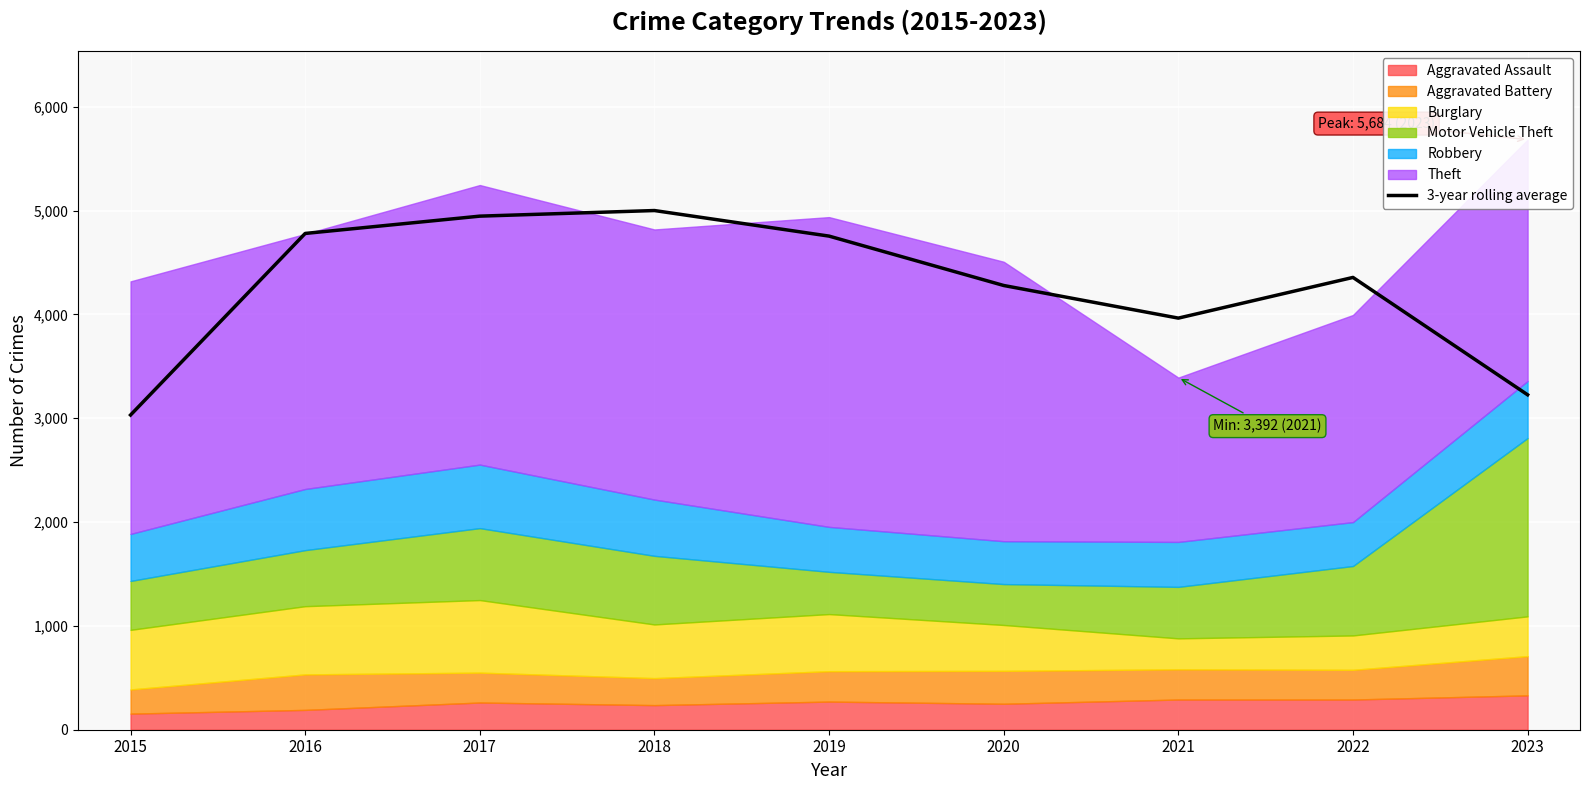

List the labels in order of value, smallest first.

2015, 2023, 2021, 2020, 2022, 2019, 2016, 2017, 2018